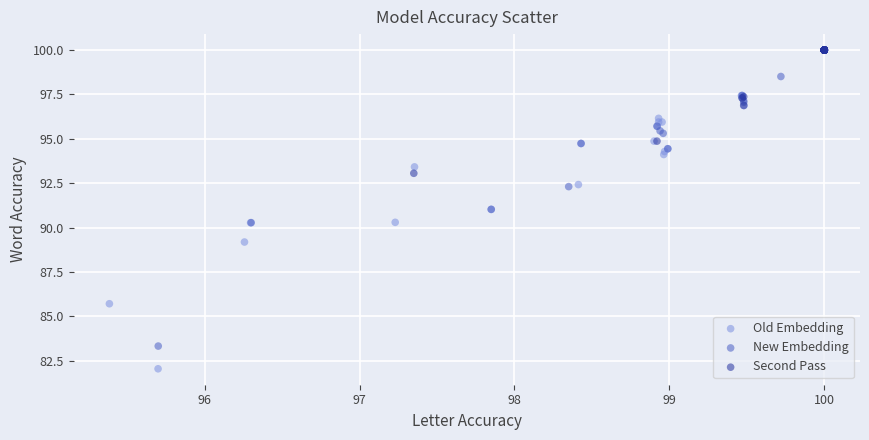

Which series has the widest spread of Y values?

Old Embedding